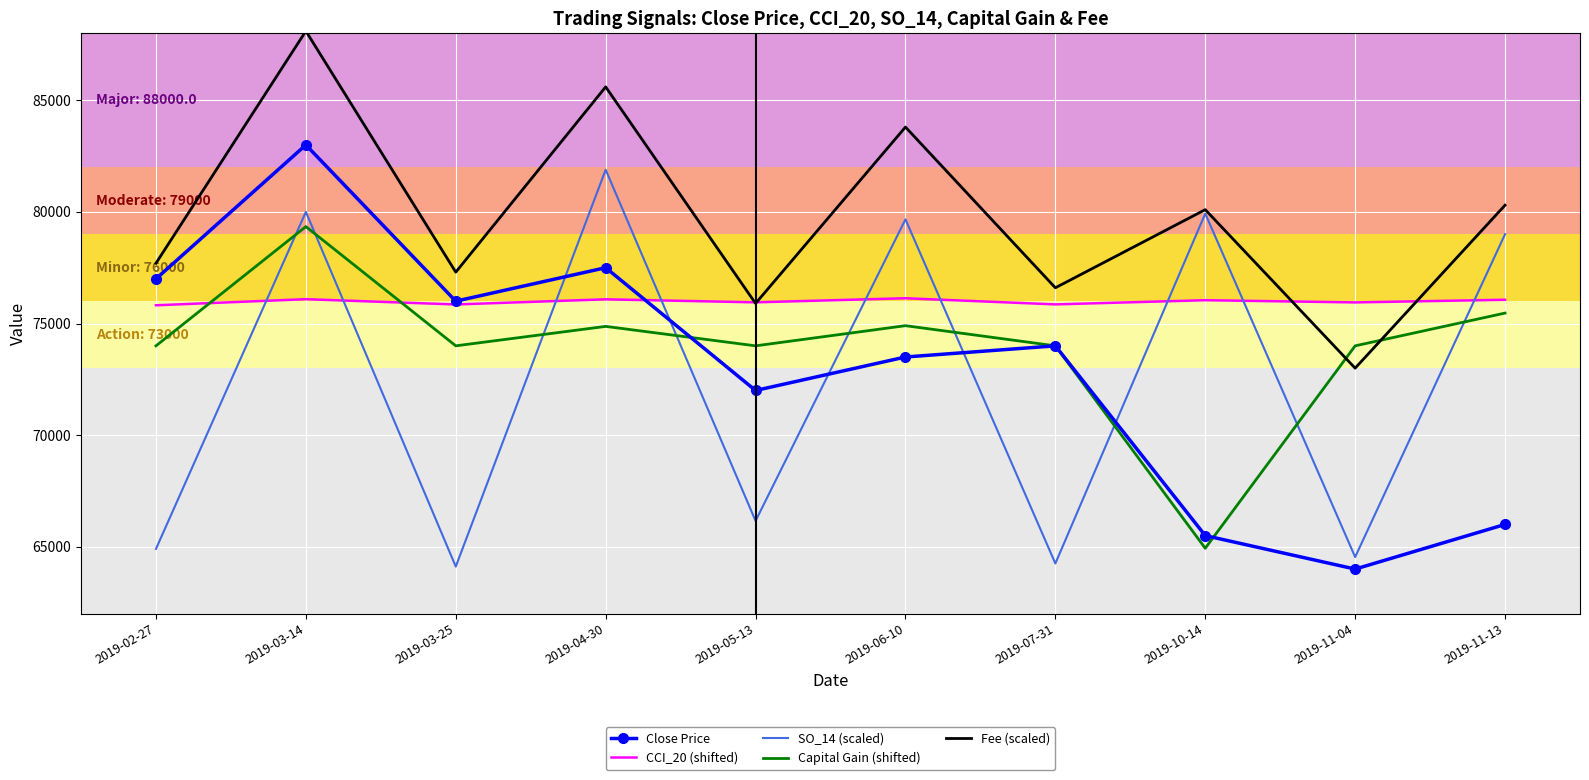

What is the maximum value for Fee (scaled)?

88100.0